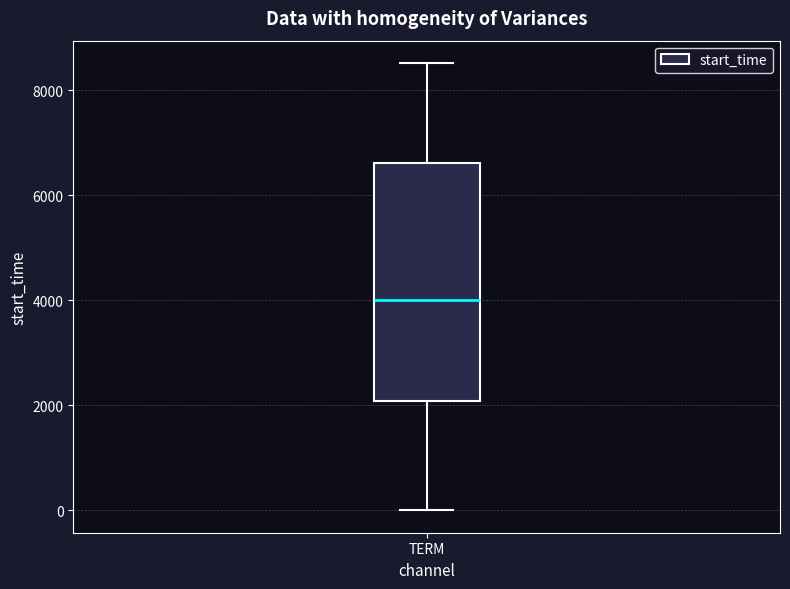

Where does the upper whisker of the box for TERM end on the y-axis? The values are not printed on the chart, so give them approximately, as read against the axis.

8600